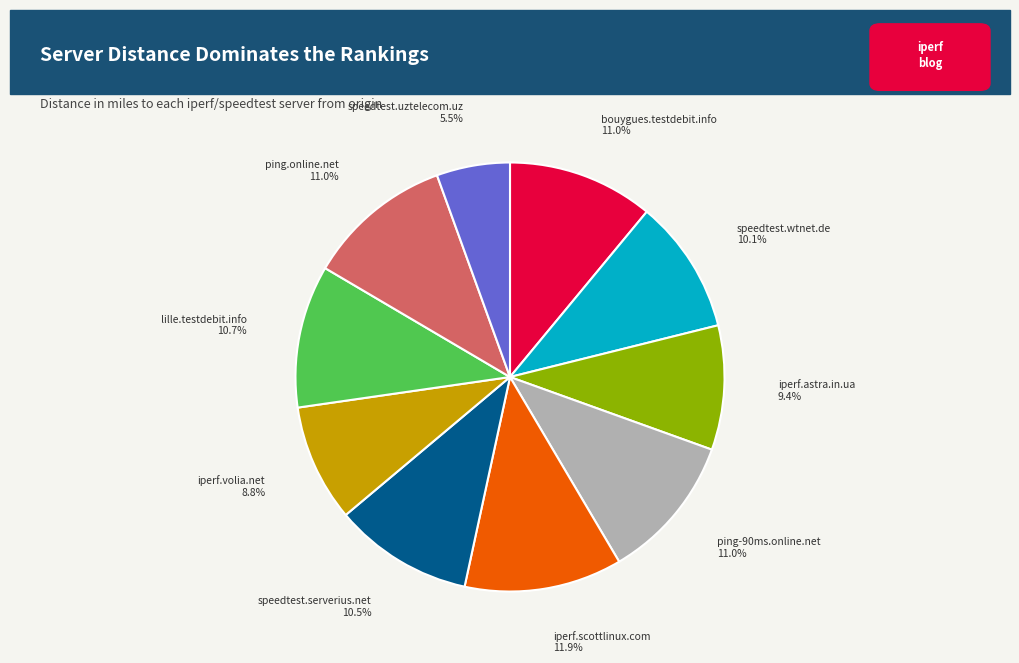

Is there any slice that represents more than half of the pie?

No